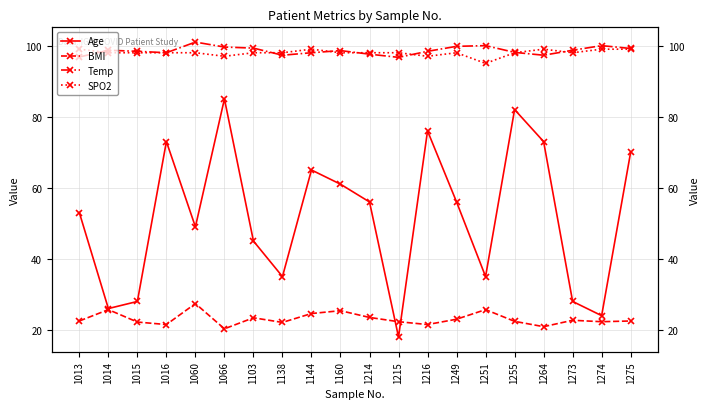

What is the approximate value of BMI at 1214?

23.5